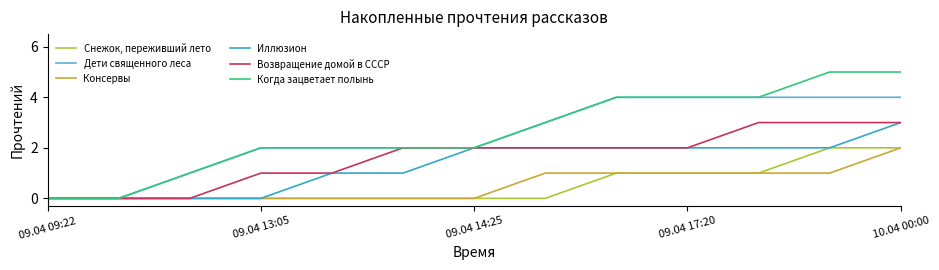

Which series has the widest spread of values?

Когда зацветает полынь